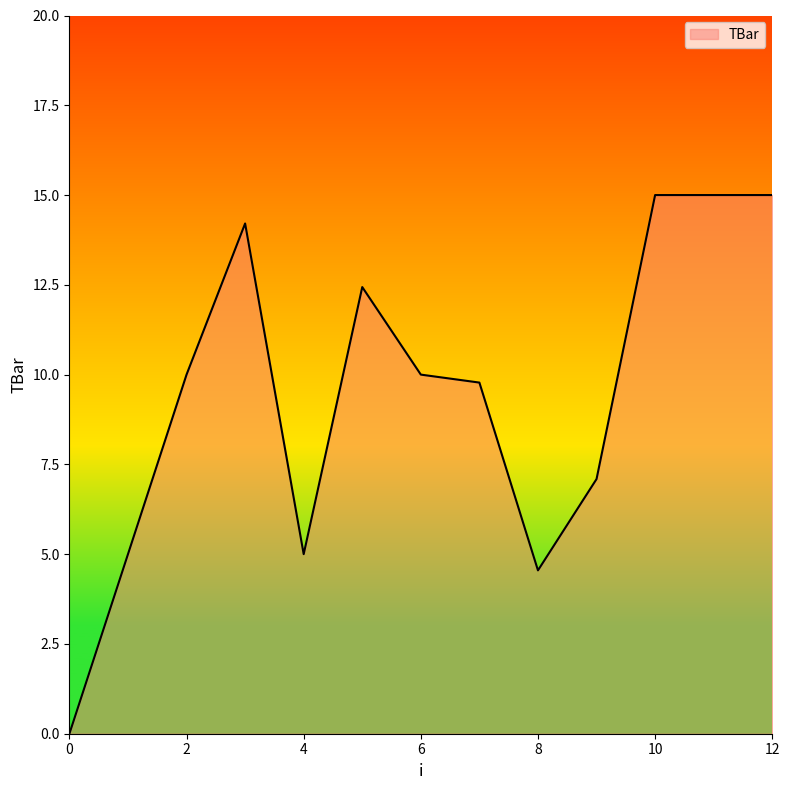

What is the difference between the maximum and minimum values?

15.0